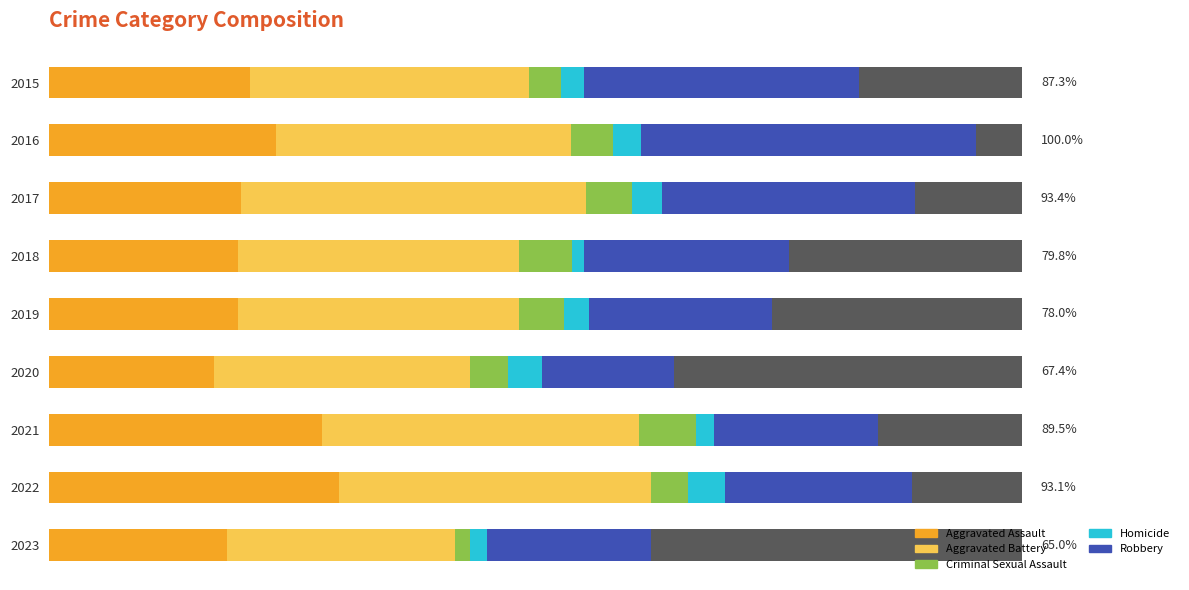

What is the maximum value shown in the chart?

226